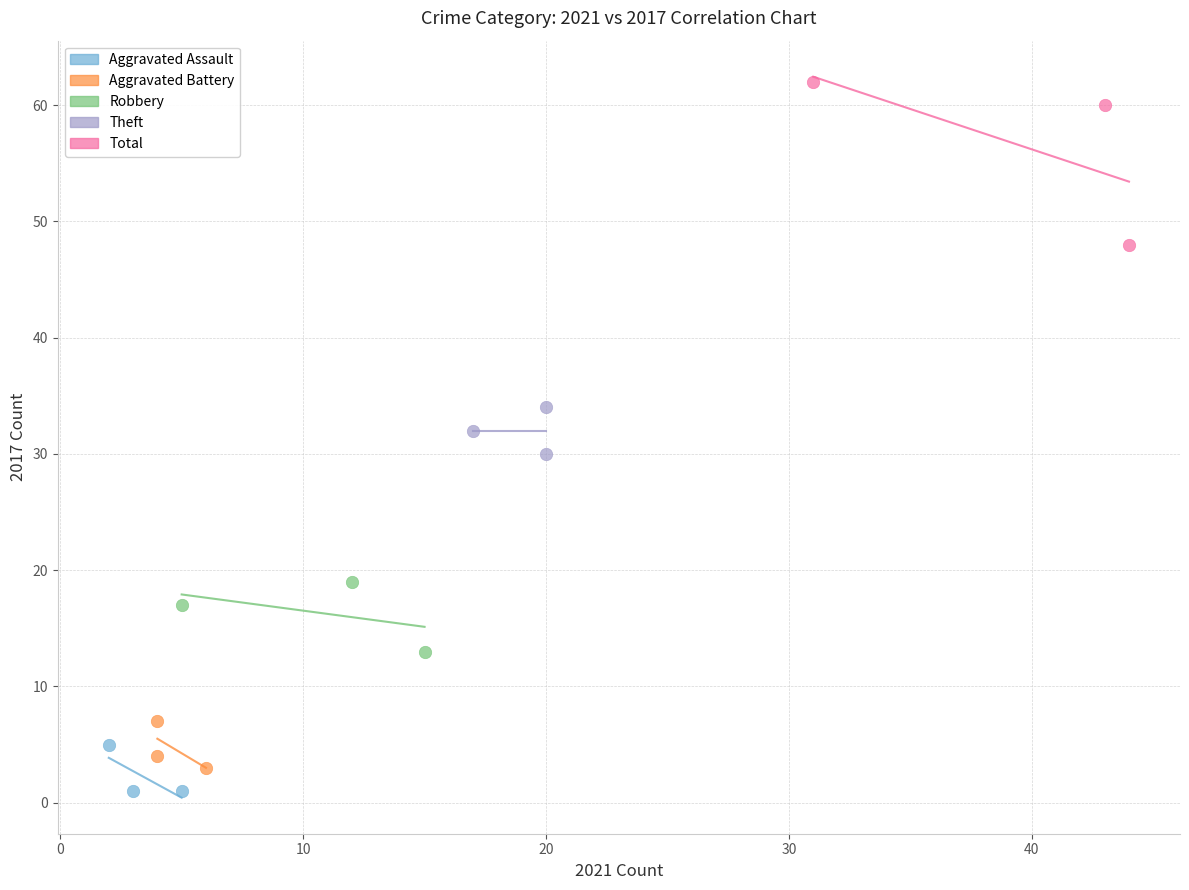

What are all the series names shown in the legend?

Aggravated Assault, Aggravated Battery, Robbery, Theft, Total